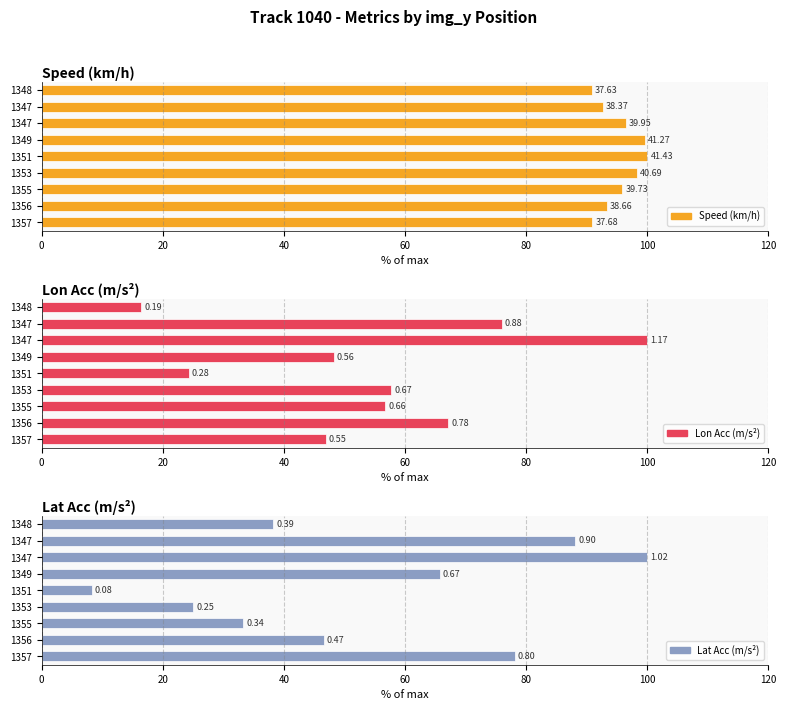

Rank the series at 1348 from highest to lowest value.

Speed (km/h), Lat Acc (m/s²), Lon Acc (m/s²)